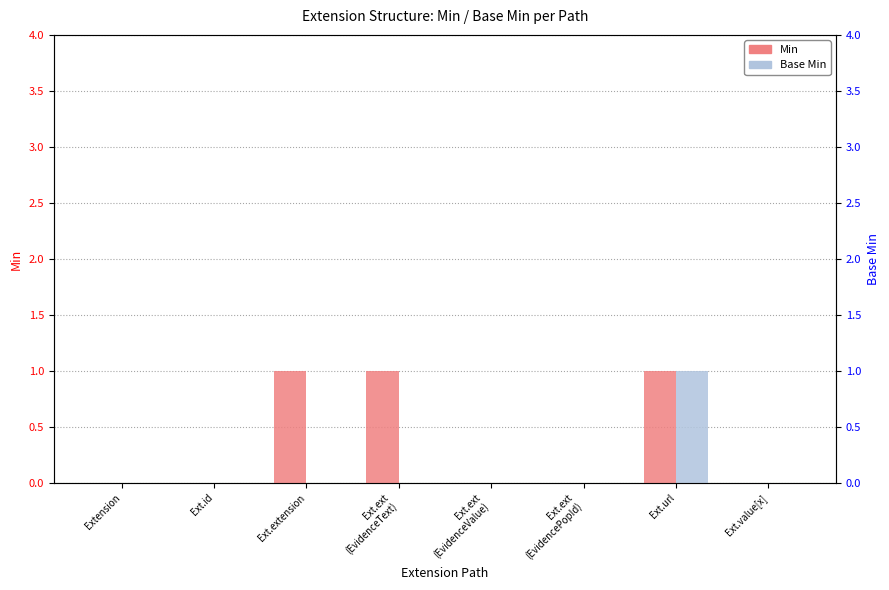

What is the value of the Base Min bar at the 7th from the left?

1